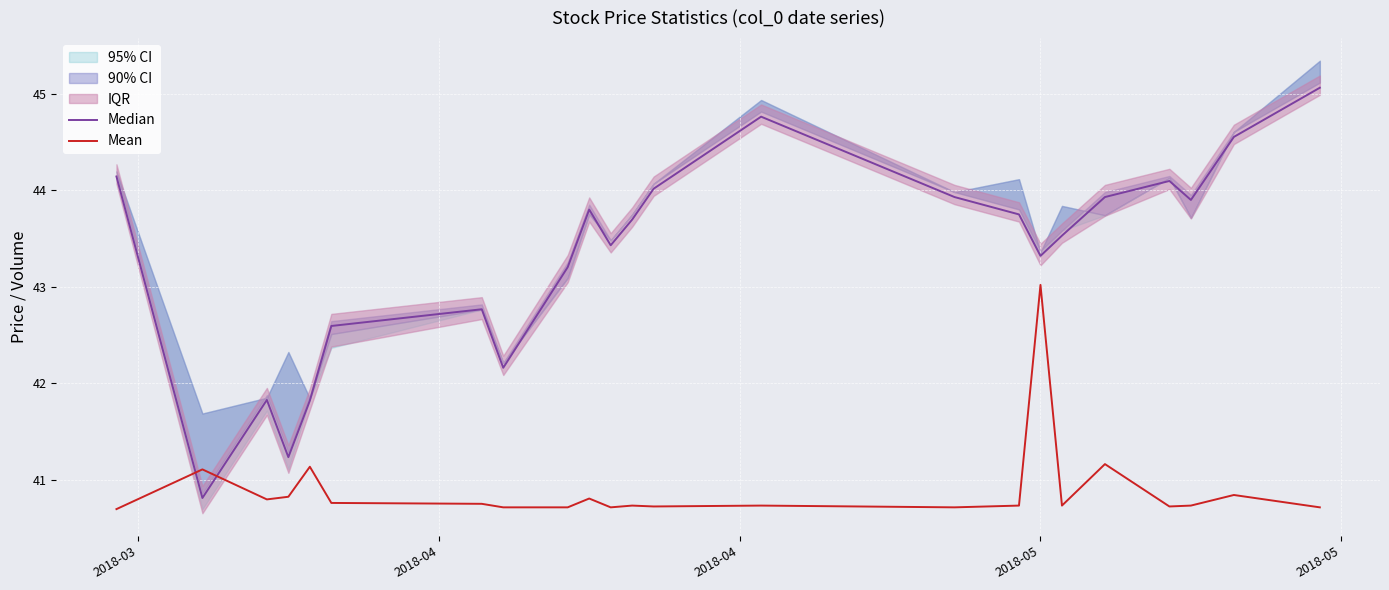

What is the lowest value of the Mean series?

40.7